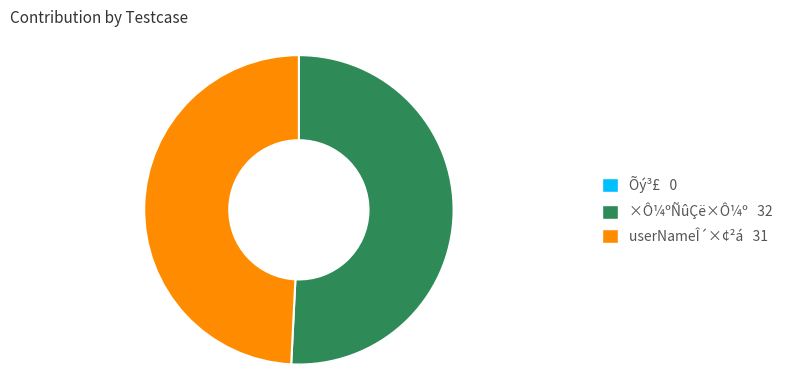

What is the ratio of the value at ×Ô¼ºÑûÇë×Ô¼º to the value at userNameÎ´×¢²á?

1.0